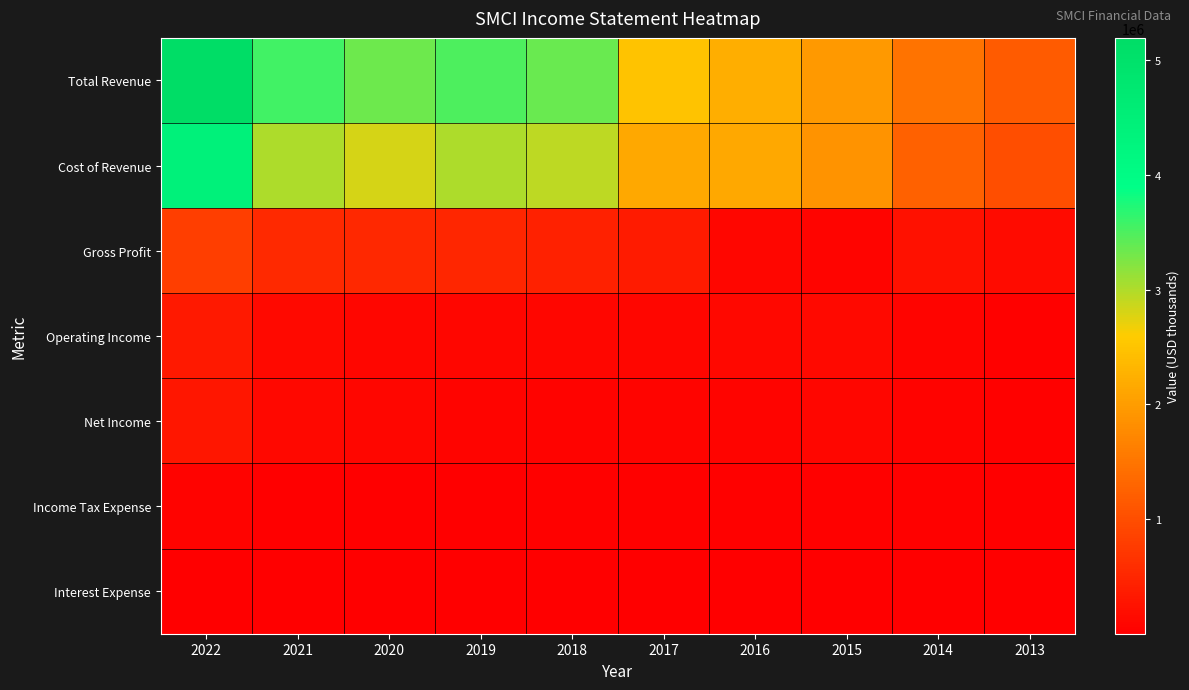

Reading left to right, transcribe all the data shown in this chart.

Total Revenue: 2022=5196100	2021=3557400	2020=3339300	2019=3500400	2018=3360500	2017=2484900	2016=2225000	2015=1954400	2014=1467200	2013=1162600
Cost of Revenue: 2022=4396100	2021=3022900	2020=2813100	2019=3004800	2018=2930500	2017=2135000	2016=2136400	2015=1875300	2014=1241700	2013=1002500
Gross Profit: 2022=800000	2021=534500	2020=526200	2019=495500	2018=430000	2017=350000	2016=88700	2015=79000	2014=225500	2013=160100
Operating Income: 2022=335200	2021=123900	2020=85700	2019=97200	2018=94700	2017=94900	2016=107500	2015=132600	2014=80300	2013=27200
Net Income: 2022=285200	2021=111900	2020=84300	2019=71900	2018=46200	2017=66900	2016=72100	2015=92600	2014=54100	2013=21200
Income Tax Expense: 2022=52900	2021=6900	2020=2900	2019=14900	2018=22700	2017=24400	2016=35300	2015=40100	2014=25400	2013=5300
Interest Expense: 2022=6400	2021=2500	2020=2200	2019=6700	2018=5700	2017=2300	2016=1600	2015=1000	2014=800	2013=600